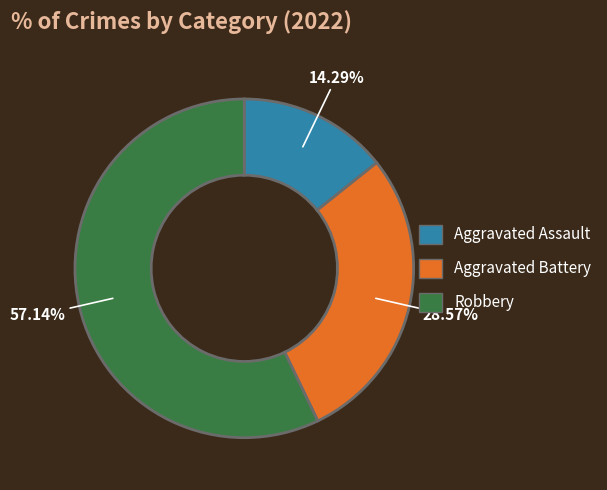

Count the number of slices in the pie.

3